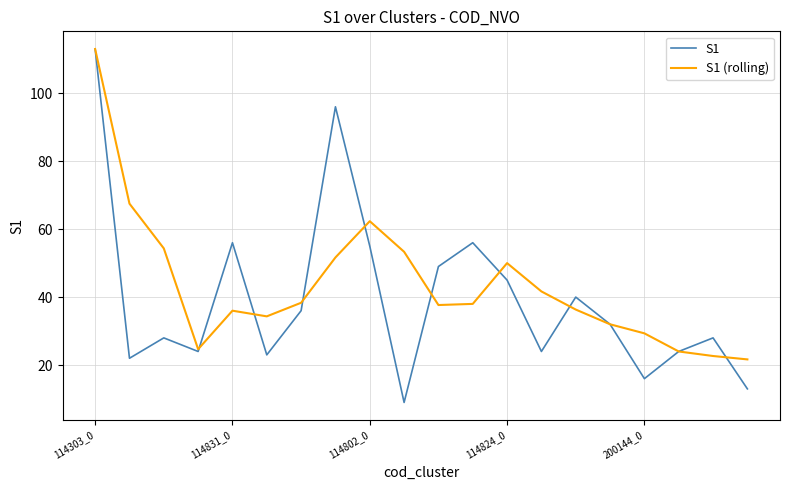

List the series in order of their overall mean, lowest first.

S1, S1 (rolling)